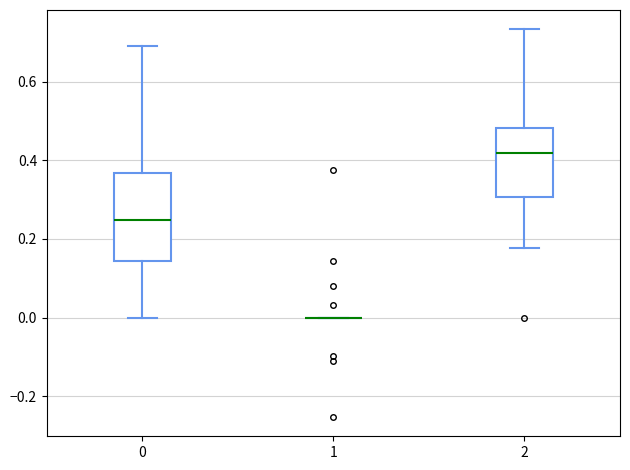

Where does the median line of the box at x = 2 sit on the y-axis? The values are not printed on the chart, so give them approximately, as read against the axis.

0.42